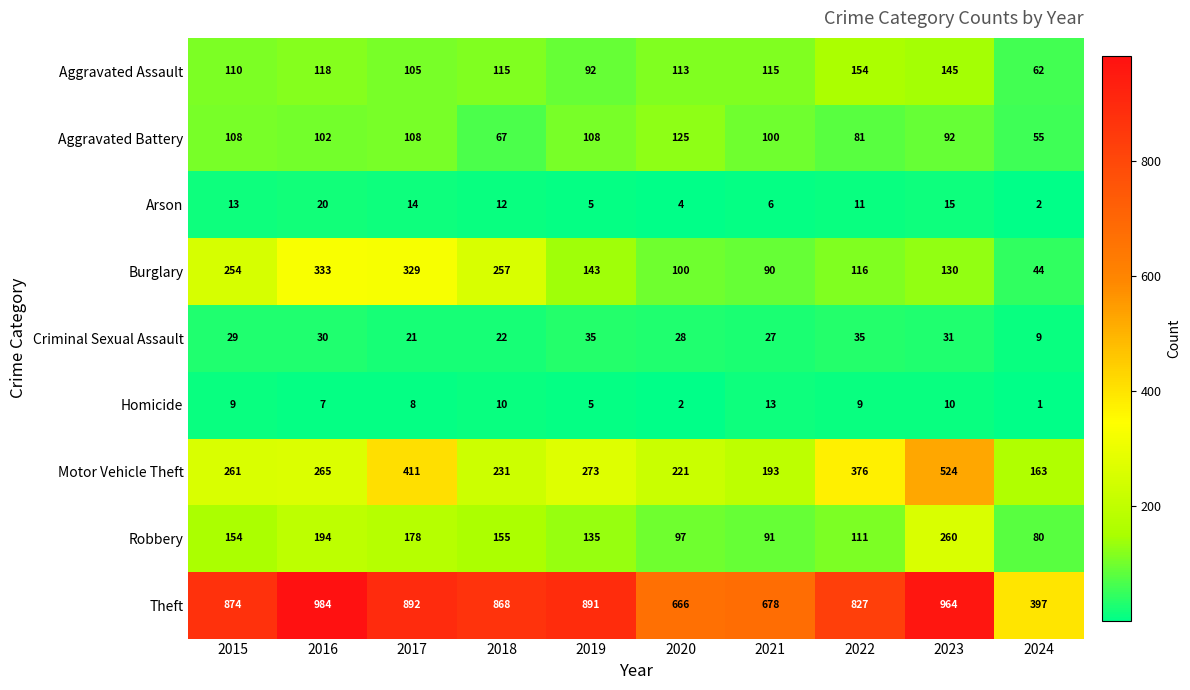

Which series has the largest total across all categories?

Theft